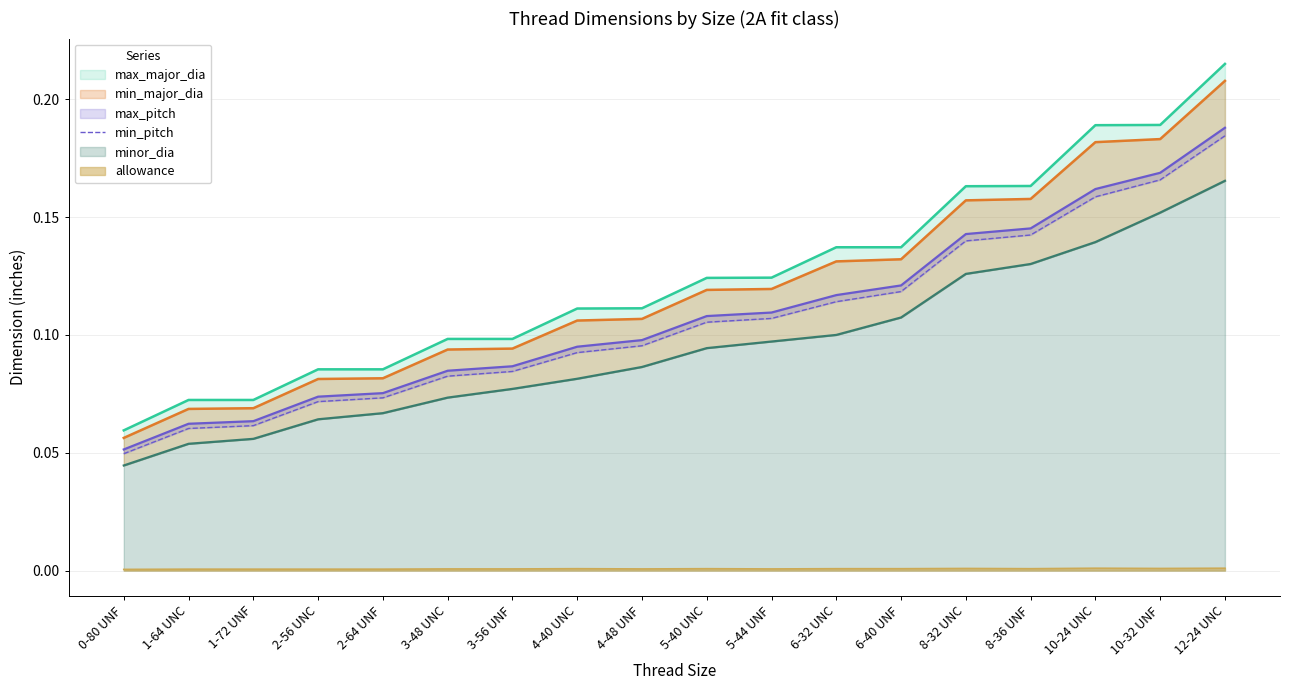

At which label is the value closest to 0?

0-80 UNF